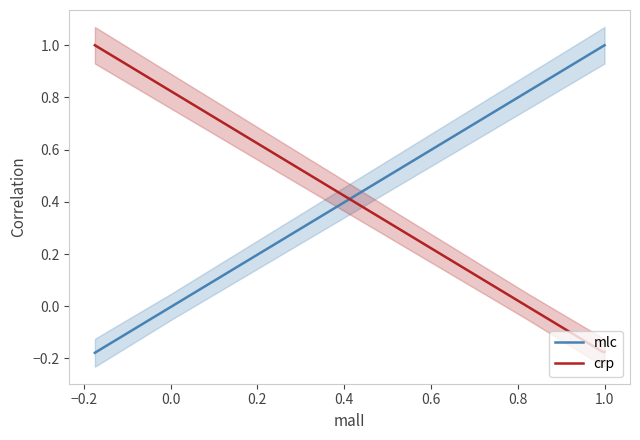

True or false: mlc has a value of -0.2 at crp.

True